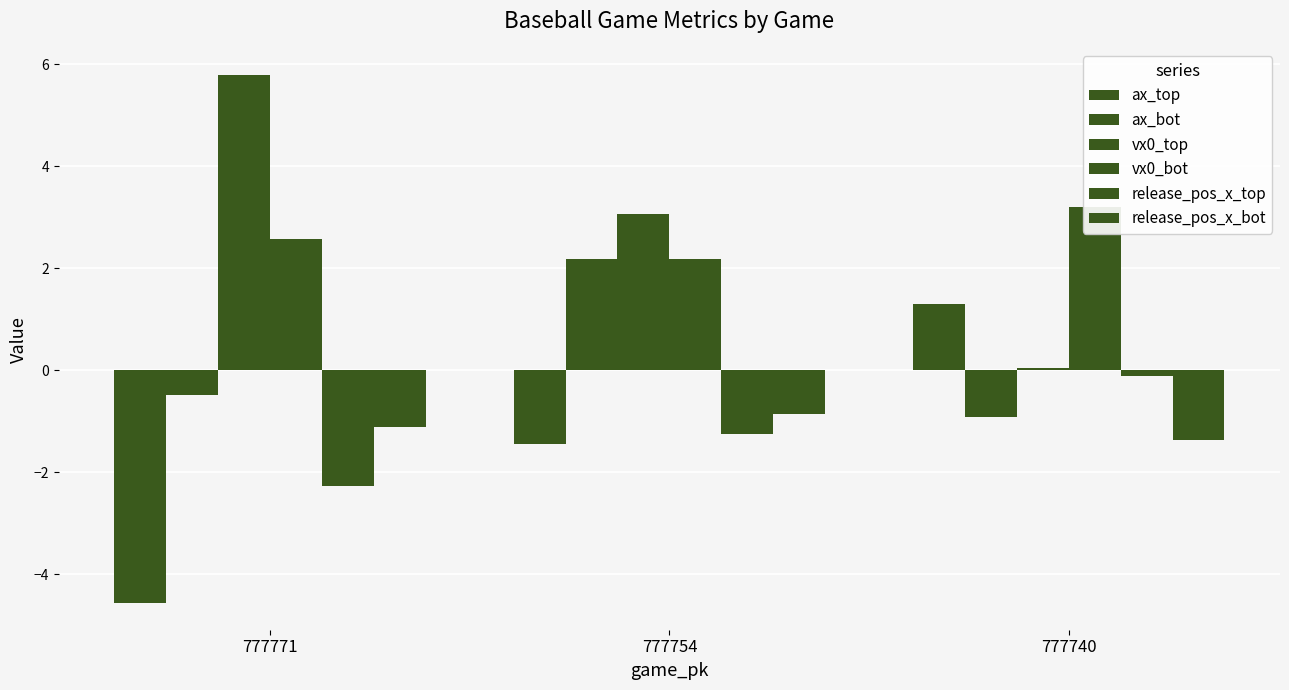

Reading left to right, list all the values displayed in this chart.

ax_top: -4.6	-1.4	1.3
ax_bot: -0.5	2.2	-0.9
vx0_top: 5.8	3.1	0.0
vx0_bot: 2.6	2.2	3.2
release_pos_x_top: -2.3	-1.3	-0.1
release_pos_x_bot: -1.1	-0.9	-1.4